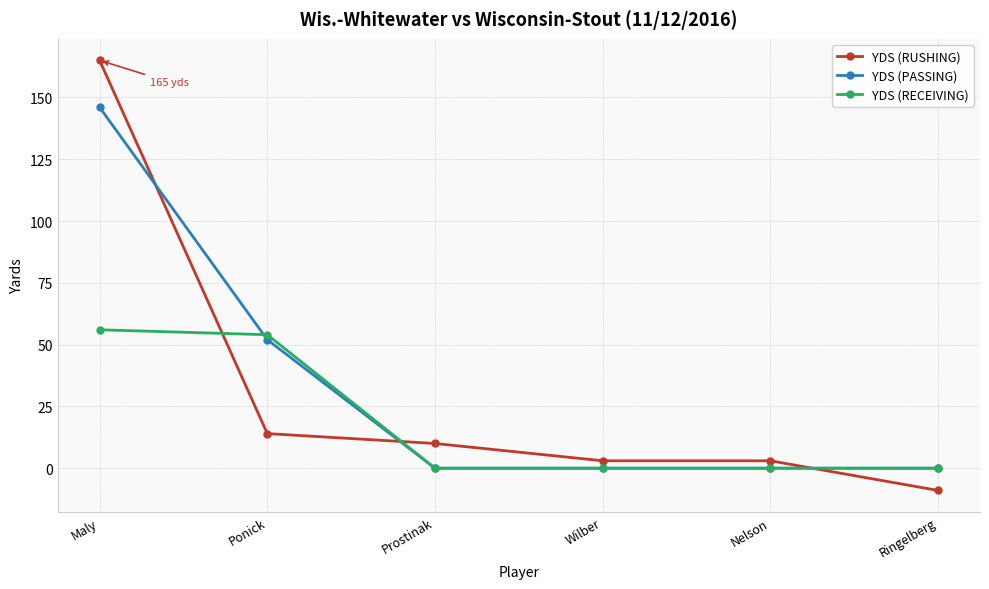

True or false: YDS (RECEIVING) and YDS (PASSING) intersect in this chart.

True